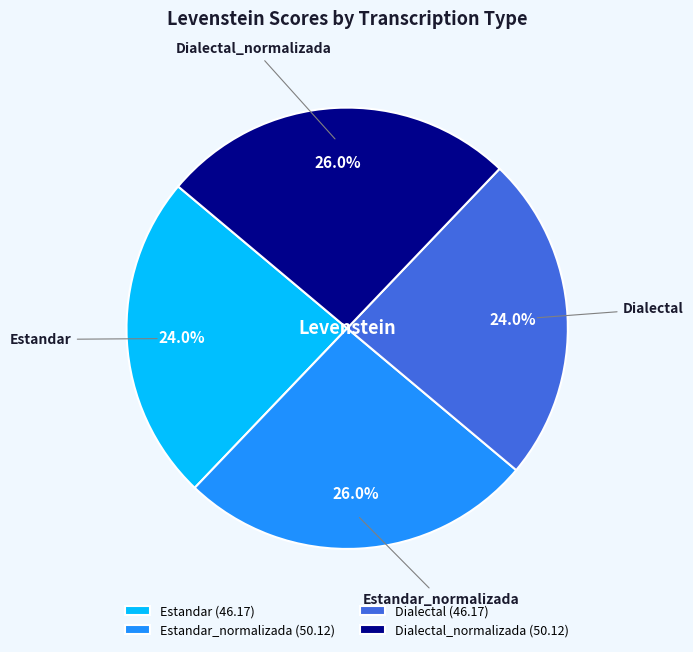

Is the sum of Dialectal (46.17) and Estandar (46.17) greater than half?

No